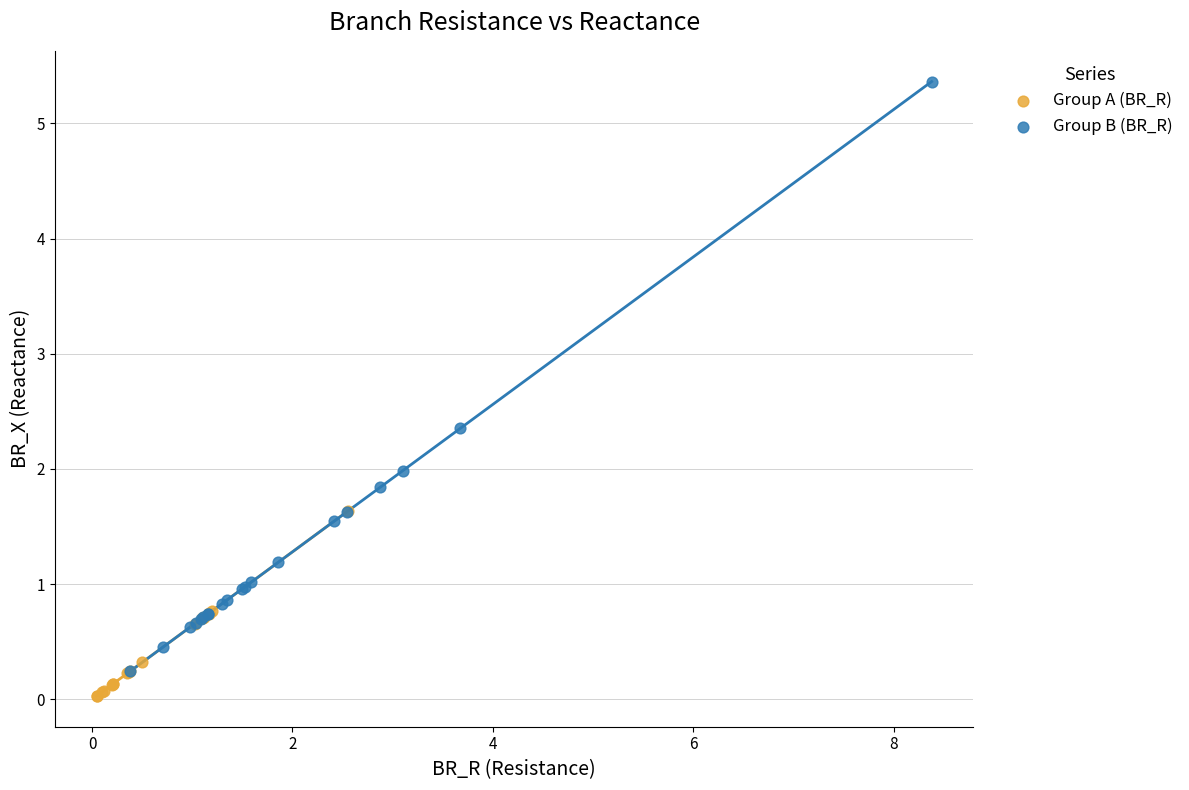

Which series contains the highest Y value?

Group B (BR_R)